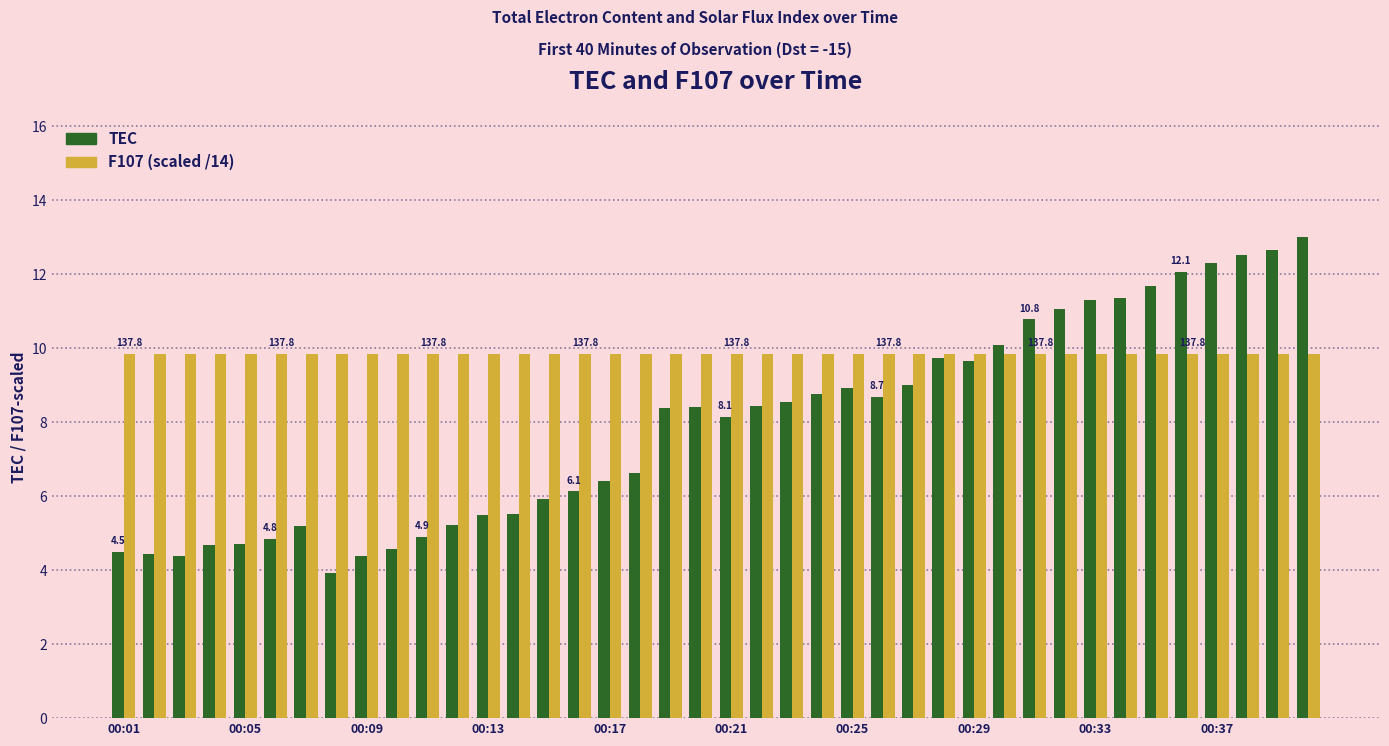

How many series are shown in this chart?

2